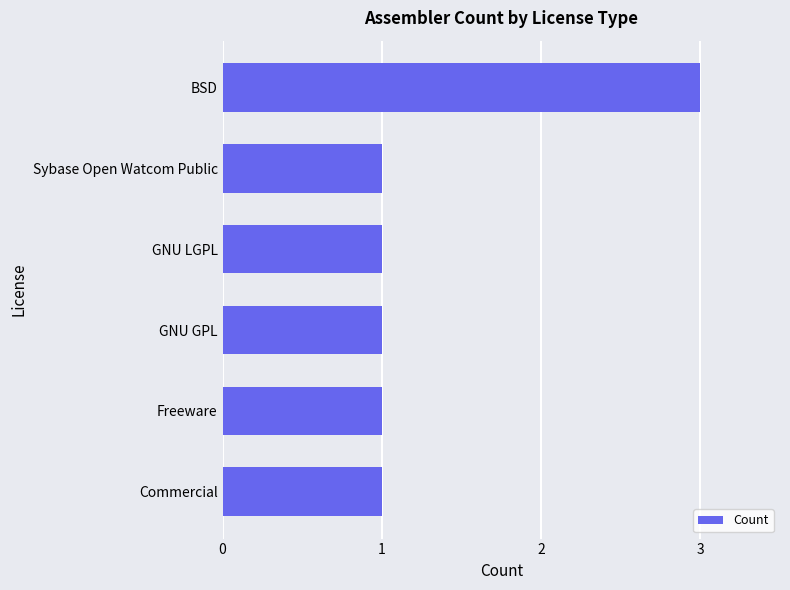

What is the minimum value shown in the chart?

1